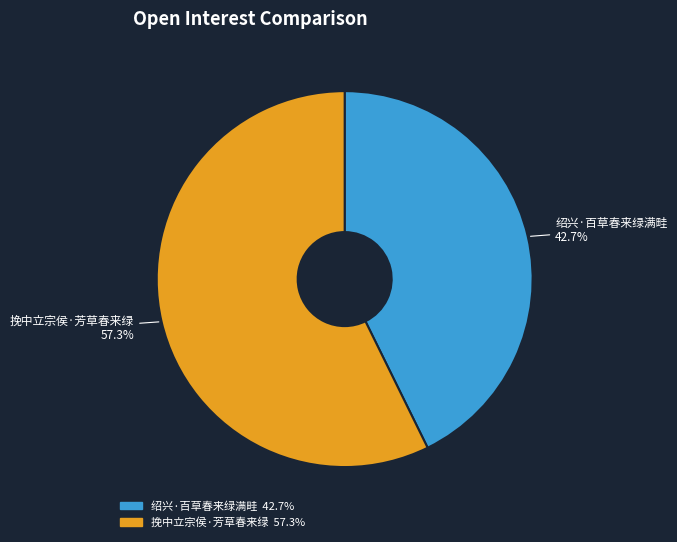

What percentage is the 挽中立宗侯·芳草春来绿 slice, to the nearest percent?

57%